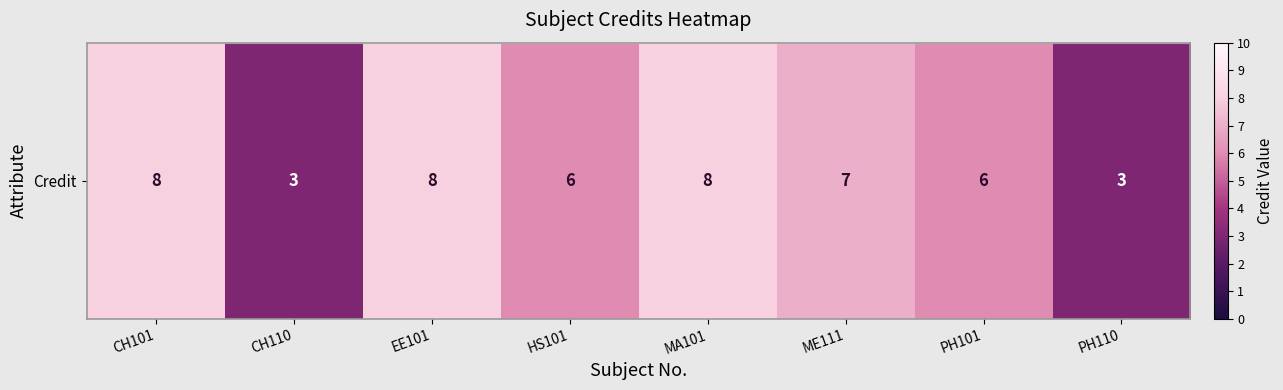

What is the maximum value shown in the chart?

8